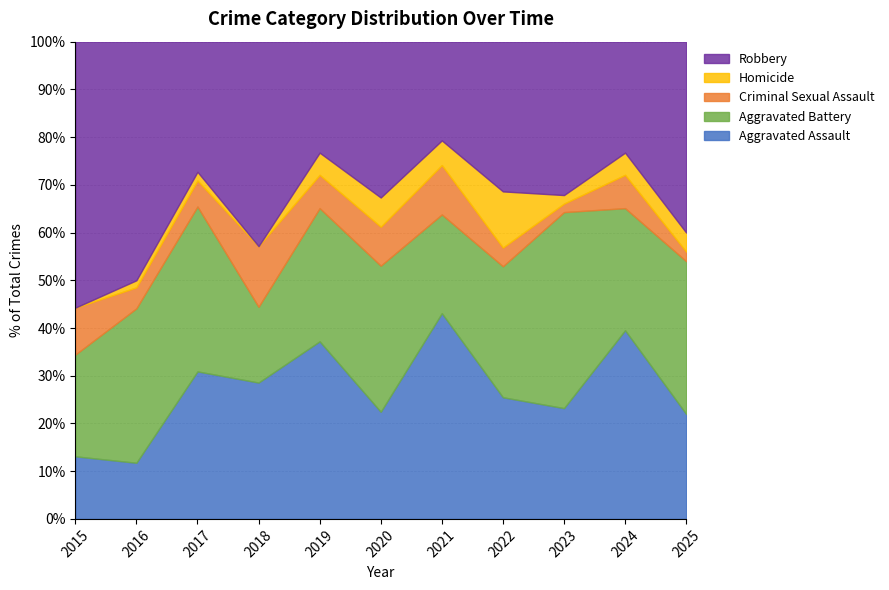

The value of Aggravated Assault at 2019 is 63.9. True or false?

False